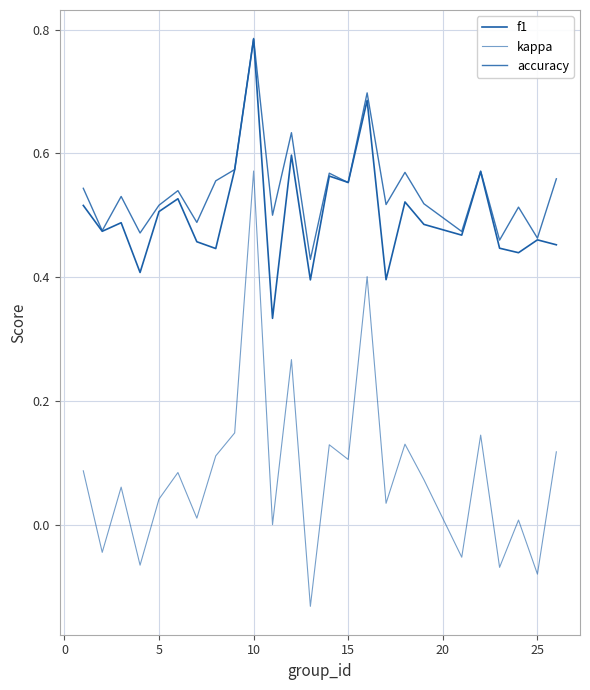

Does the chart display data point markers on the line(s)?

No